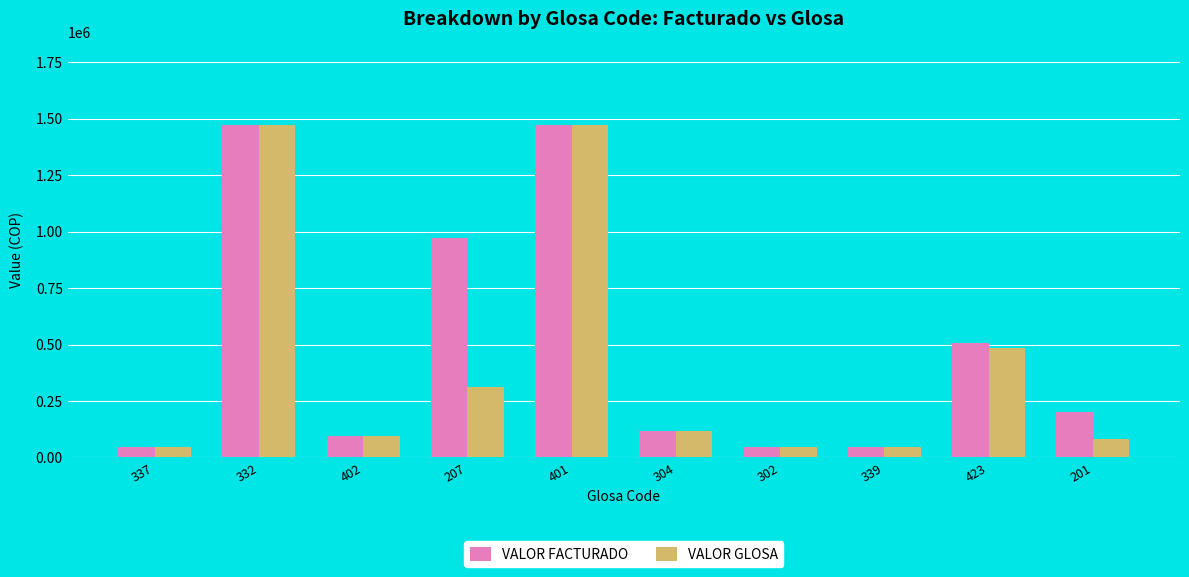

How many bars are there in each group?

2